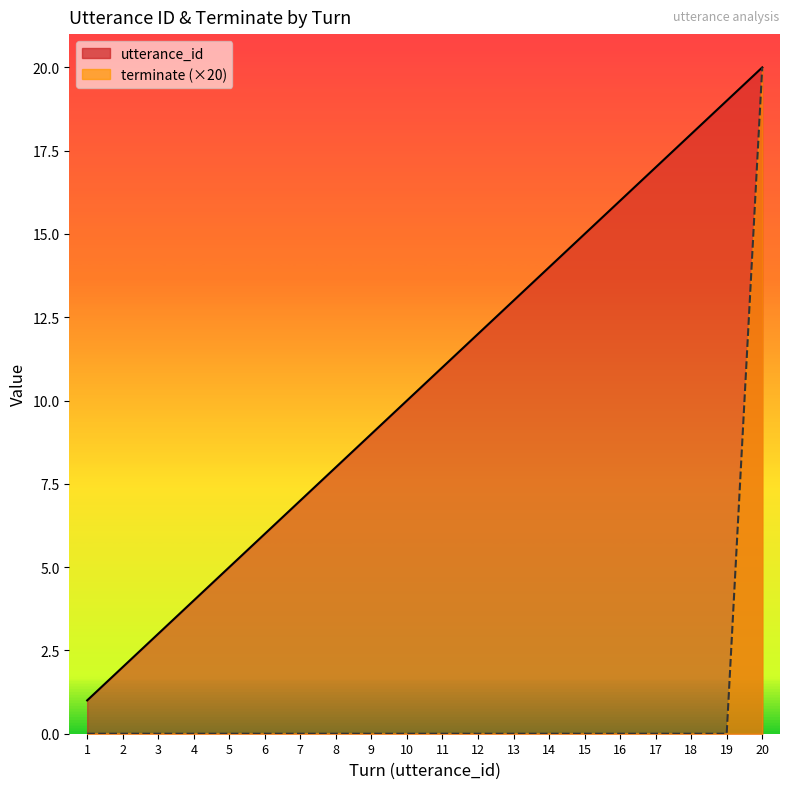

Rank the series at 4 from lowest to highest value.

terminate (×20), utterance_id